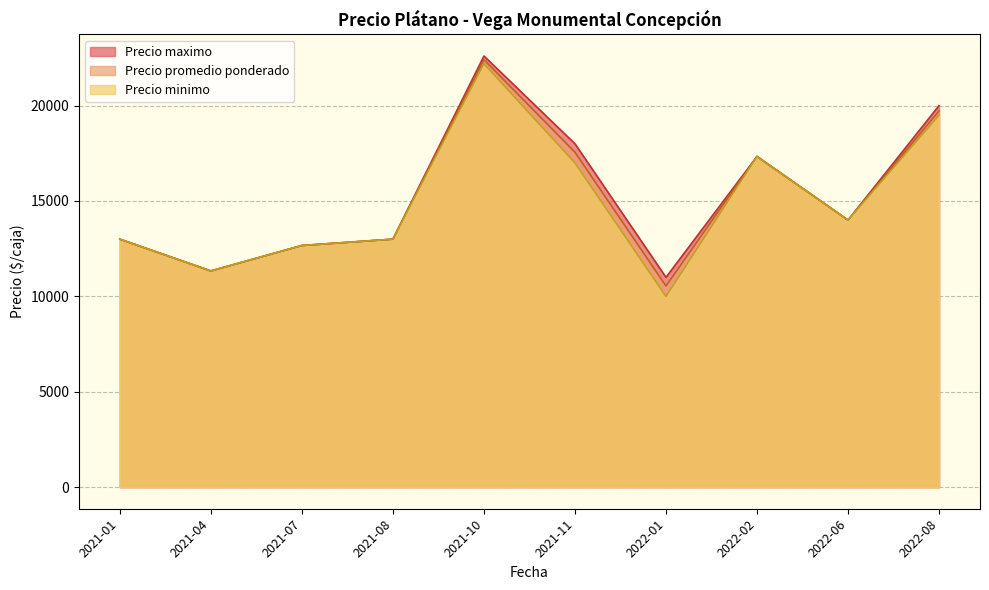

What value does the Precio maximo series have at 2021-10?

22600.0